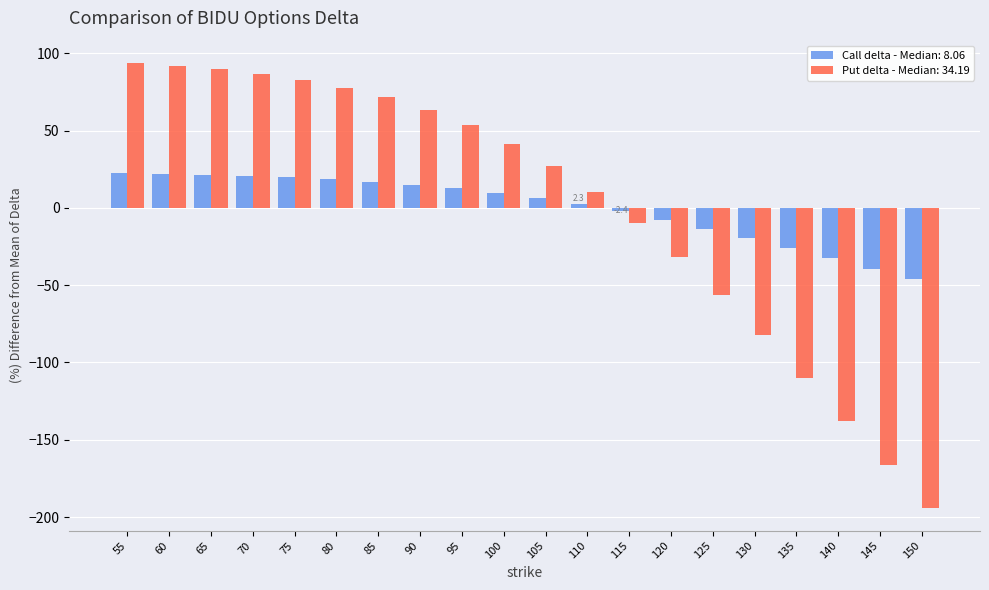

Count the number of data series in this chart.

2